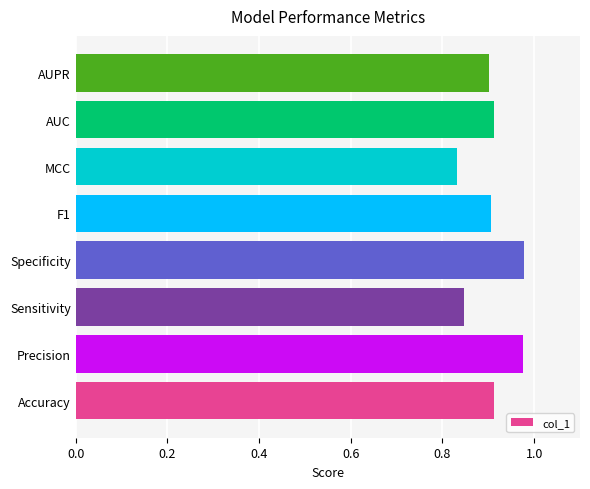

What is the sum of the values at Sensitivity and MCC?

1.7